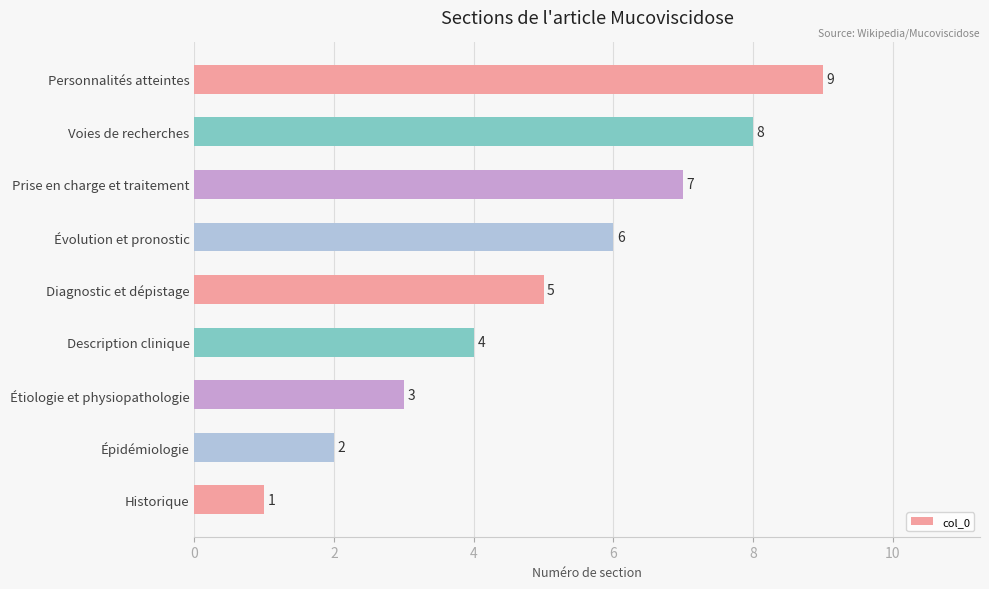

Count the number of data series in this chart.

1